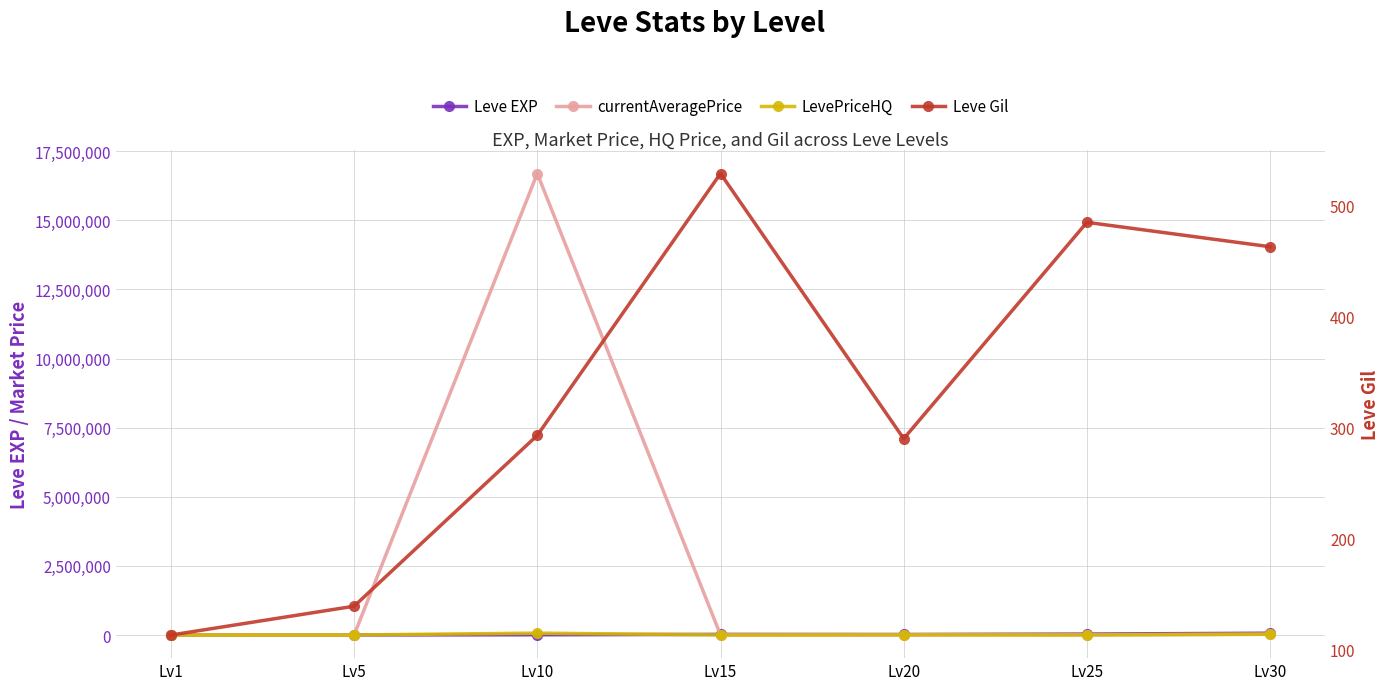

What is the spread (max minus min) of values at Lv25?

35905.0